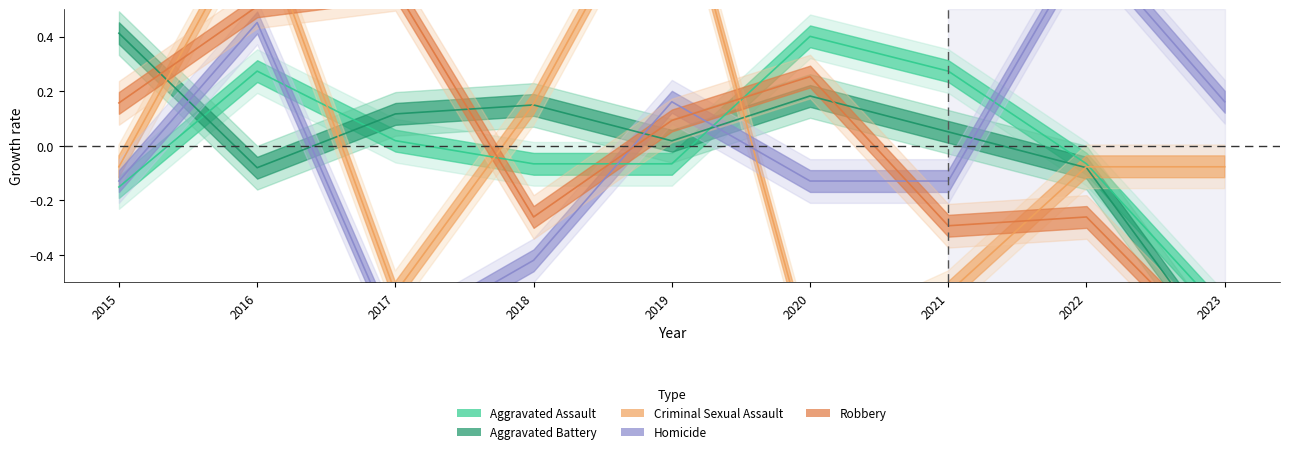

Which series changed the most between 2018 and 2022?

Homicide